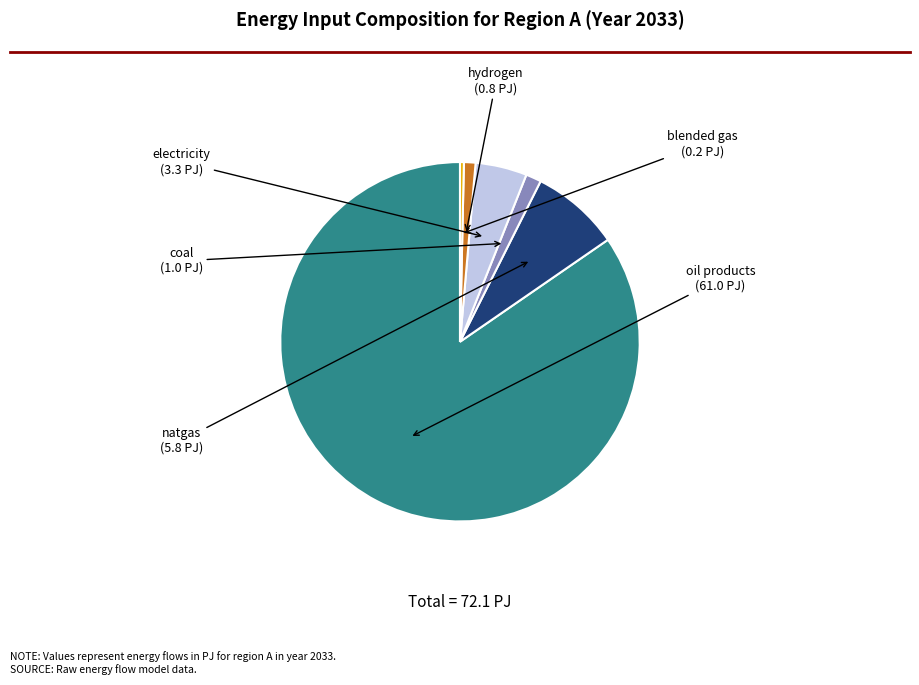

Is there a majority slice in this chart?

Yes